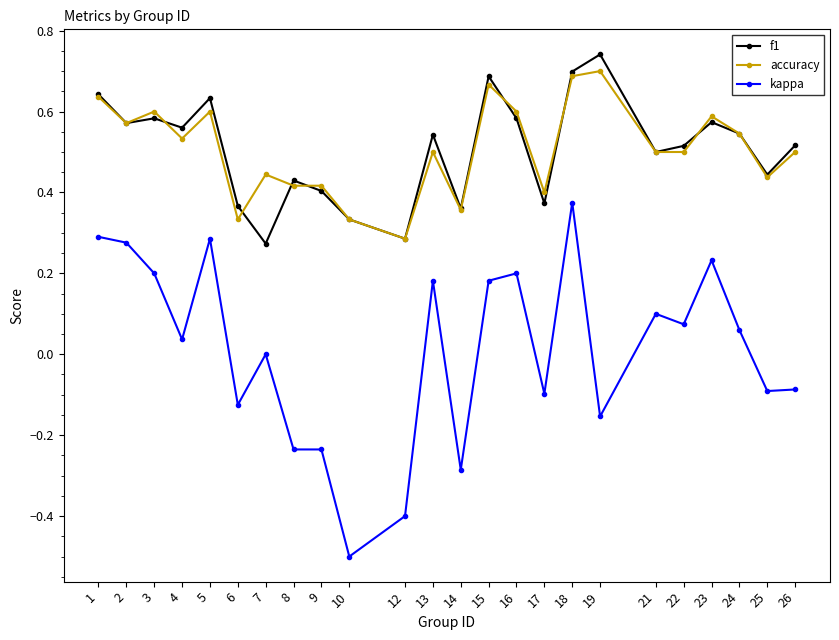

Count the number of categories in the chart.

24